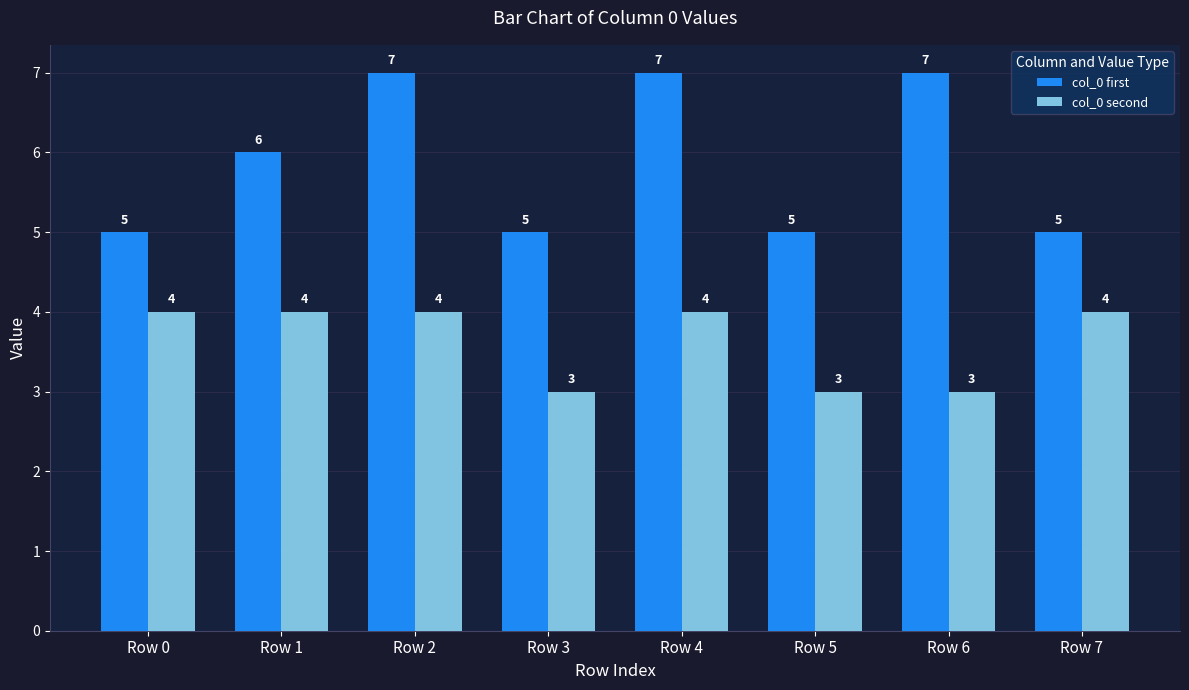

What is the minimum value shown in the chart?

3